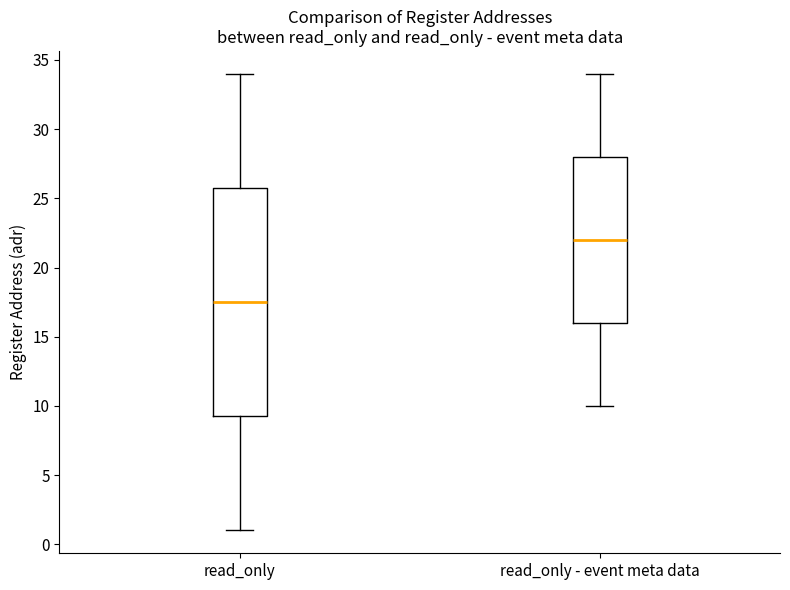

Reading left to right, transcribe this box plot: for each box, give where its median line is, the range the box spans, and where its two whiskers end, as read against the y-axis. The values are not printed on the chart, so give them approximately, as read against the axis.

read_only: median 17.5, box 9.5 to 26.0, whiskers 1.0 to 34.0
read_only - event meta data: median 22.0, box 16.0 to 28.0, whiskers 10.0 to 34.0